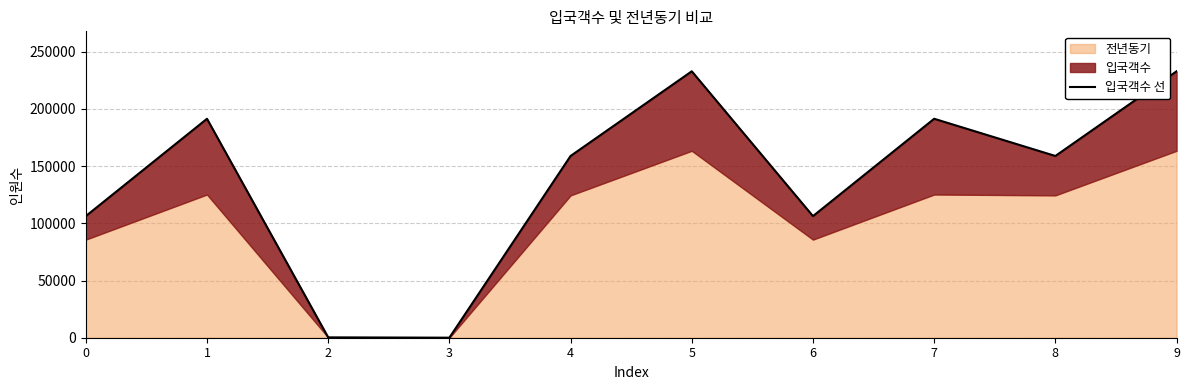

Where is the first local minimum?

3